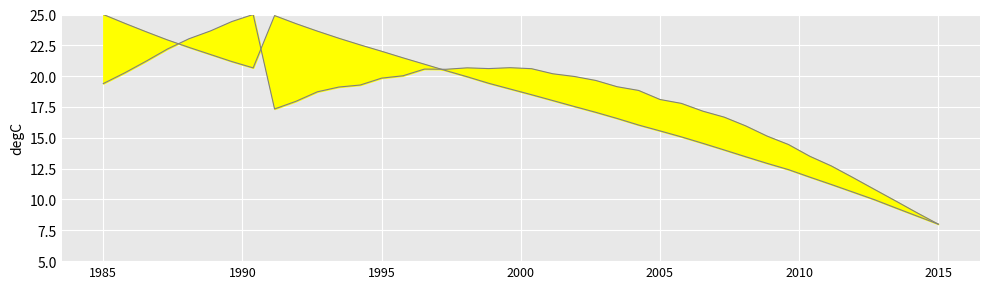

True or false: col_1_line and col_2_line cross at least once.

True